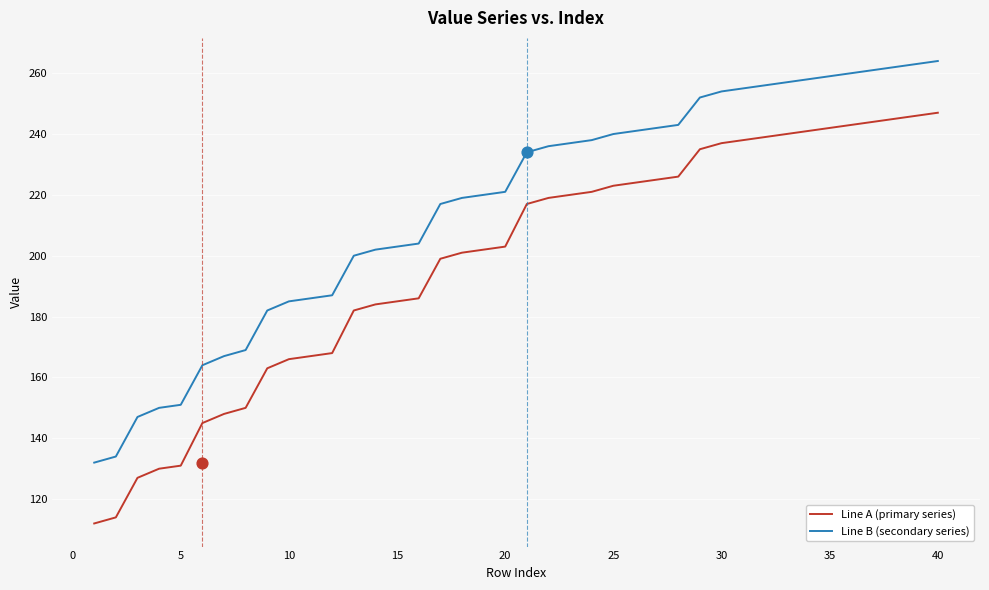

Which series has the largest total across all categories?

Line B (secondary series)